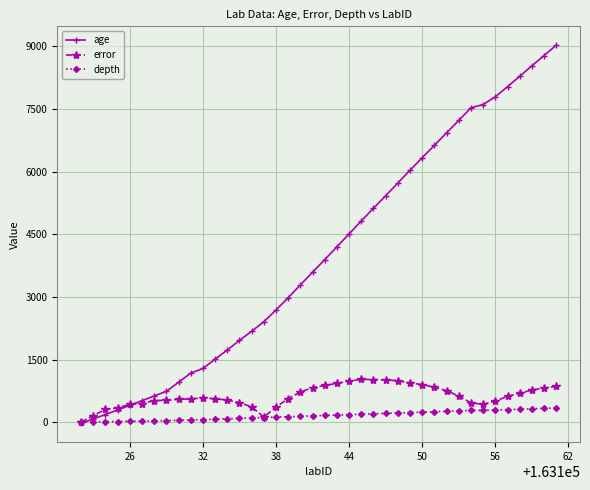

What is the value of the depth point at the 29th from the left?

240.0